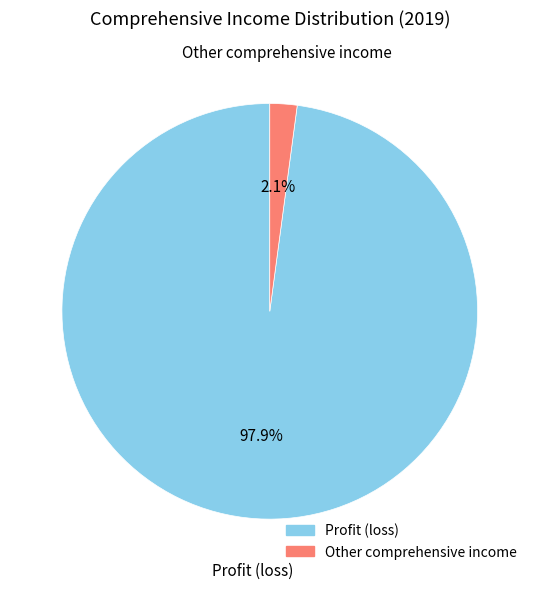

Does any single category account for the majority?

Yes